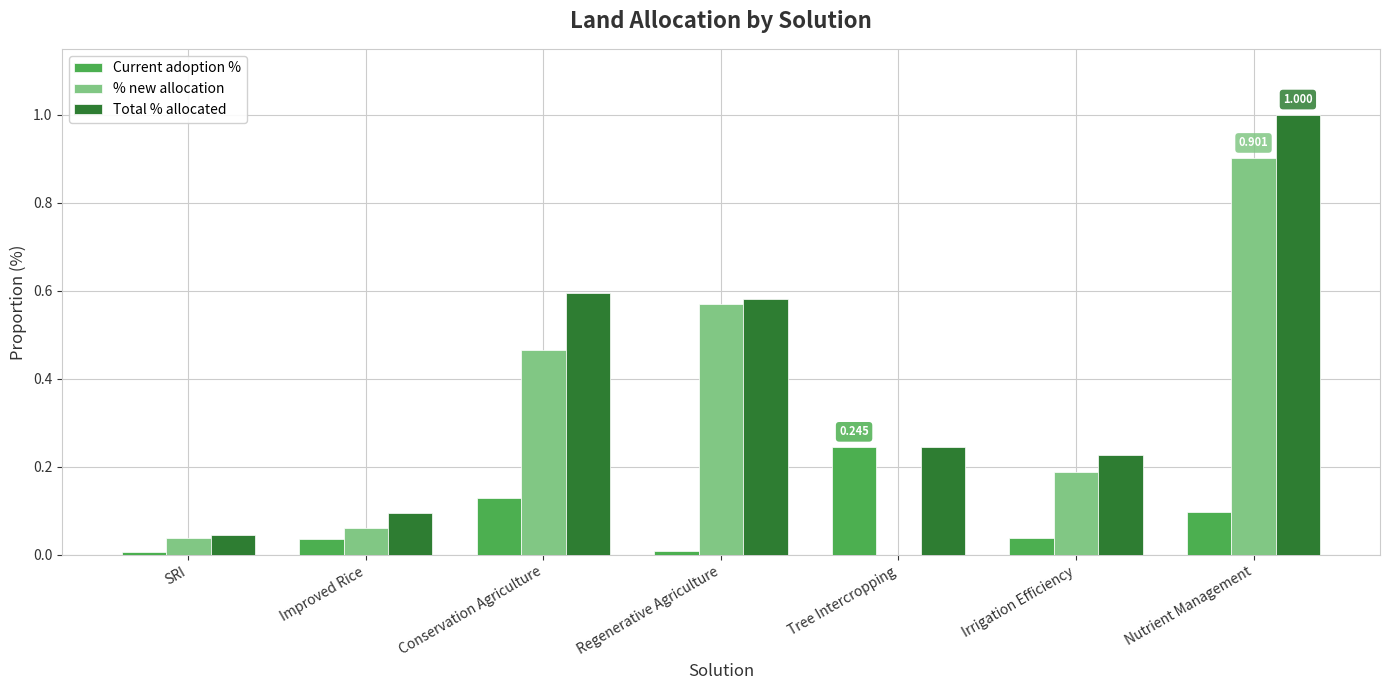

Between SRI and Tree Intercropping, which series saw the biggest shift?

Current adoption %